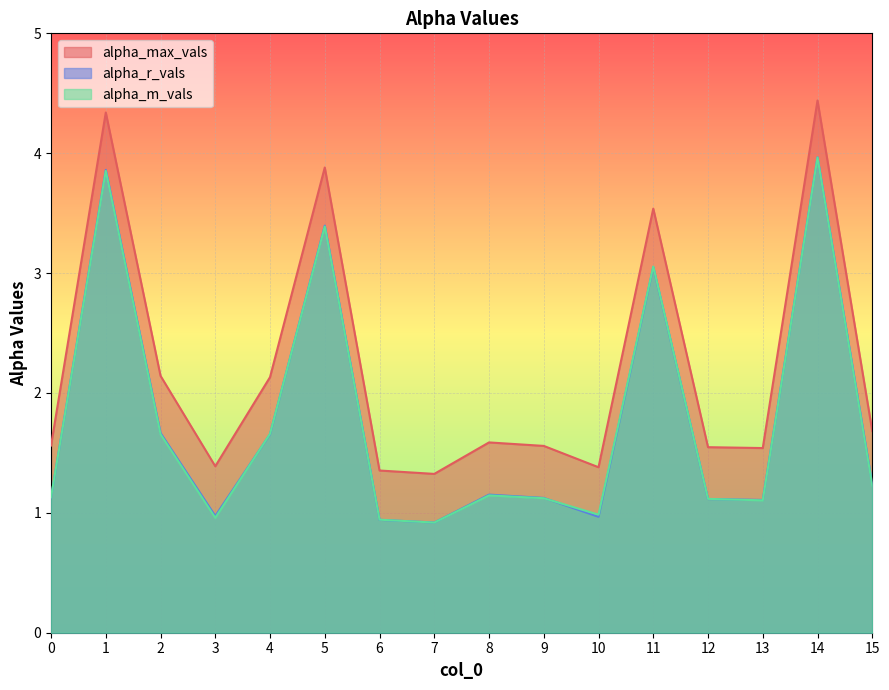

What is the difference between the maximum and second lowest values in the alpha_r_vals series?

3.0